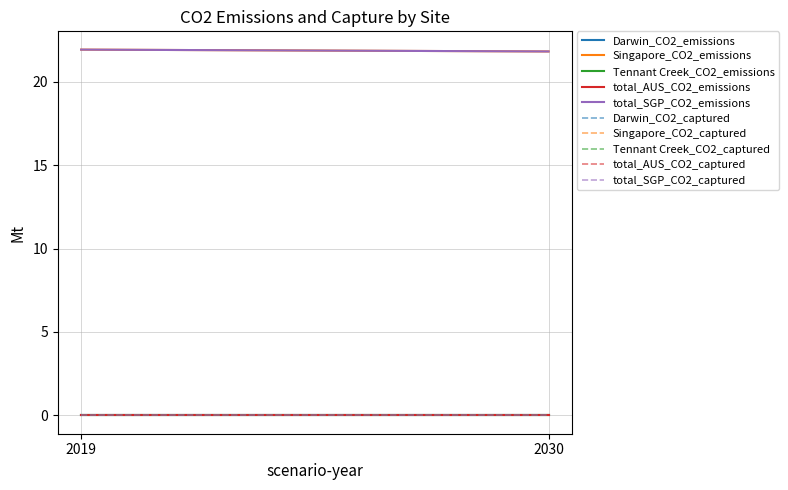

Reading left to right, what are all the values shown in this chart?

CO2 emissions (Mt): Darwin_2019=0.0	Singapore_2019=21.9	Tennant Creek_2019=0.0	total_AUS_2019=0.0	total_SGP_2019=21.9	Darwin_2030=0.0	Singapore_2030=21.8	Tennant Creek_2030=0.0	total_AUS_2030=0.0	total_SGP_2030=21.8
CO2 captured (Mt): Darwin_2019=0.0	Singapore_2019=0.0	Tennant Creek_2019=0.0	total_AUS_2019=0.0	total_SGP_2019=0.0	Darwin_2030=0.0	Singapore_2030=0.0	Tennant Creek_2030=0.0	total_AUS_2030=0.0	total_SGP_2030=0.0